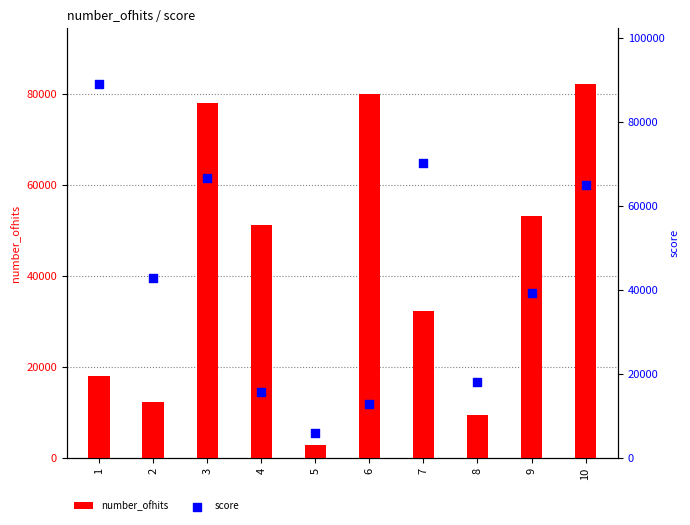

Is the value of score at 5 greater than the value of number_ofhits at 1?

No